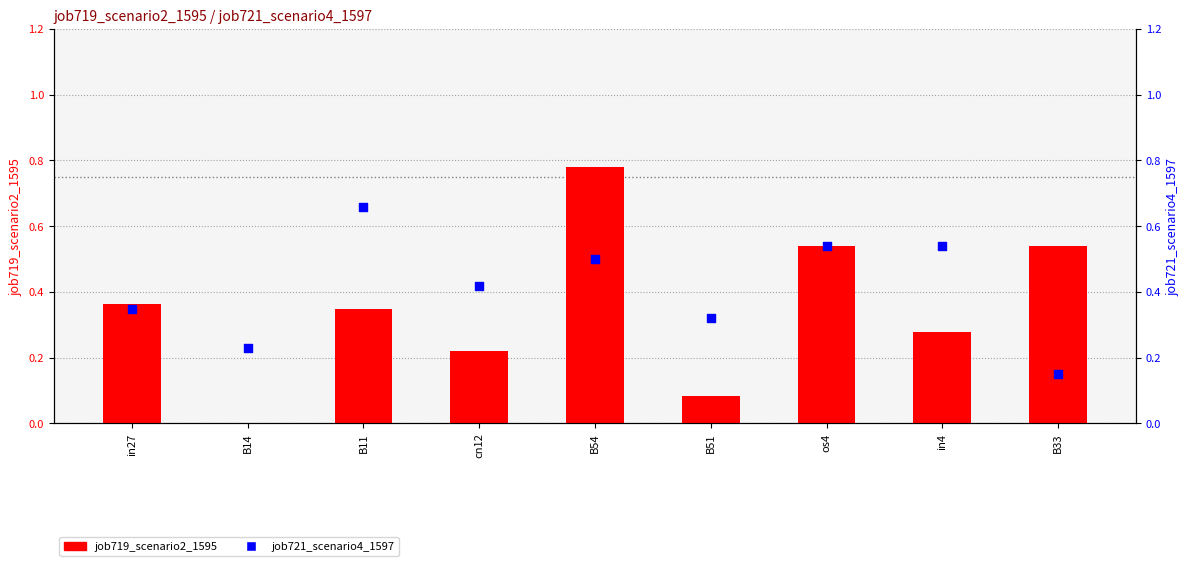

What are all the series names shown in the legend?

job719_scenario2_1595, job721_scenario4_1597